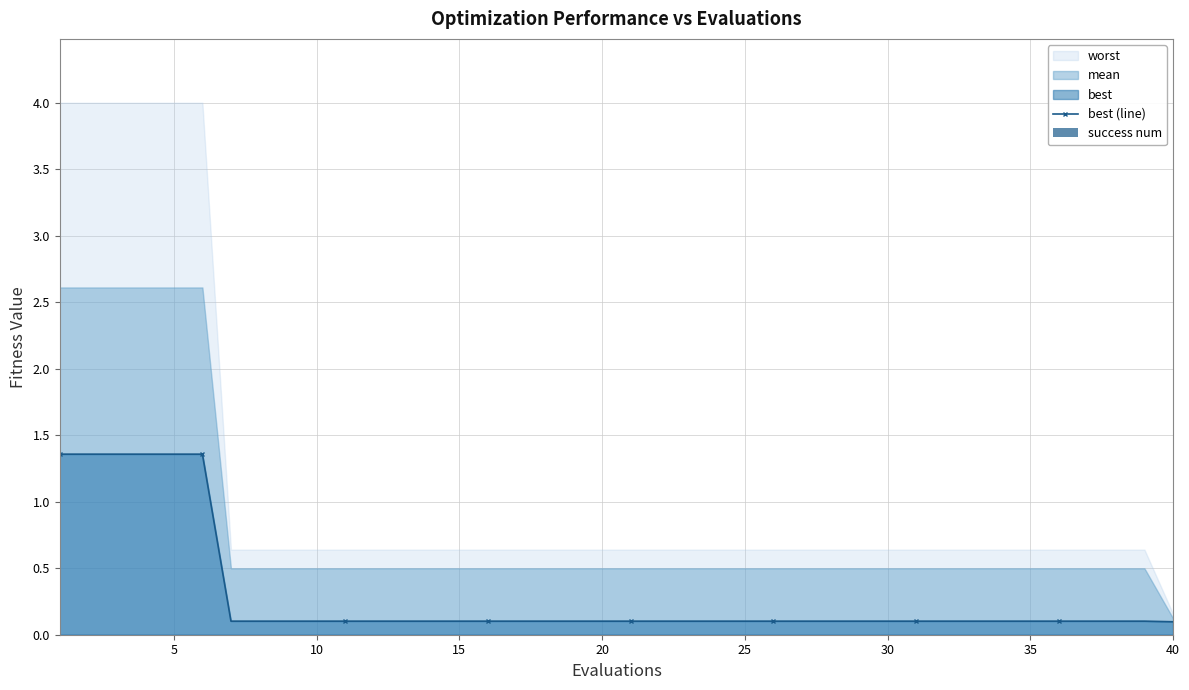

The value of success num at 20 is 0.0. True or false?

True